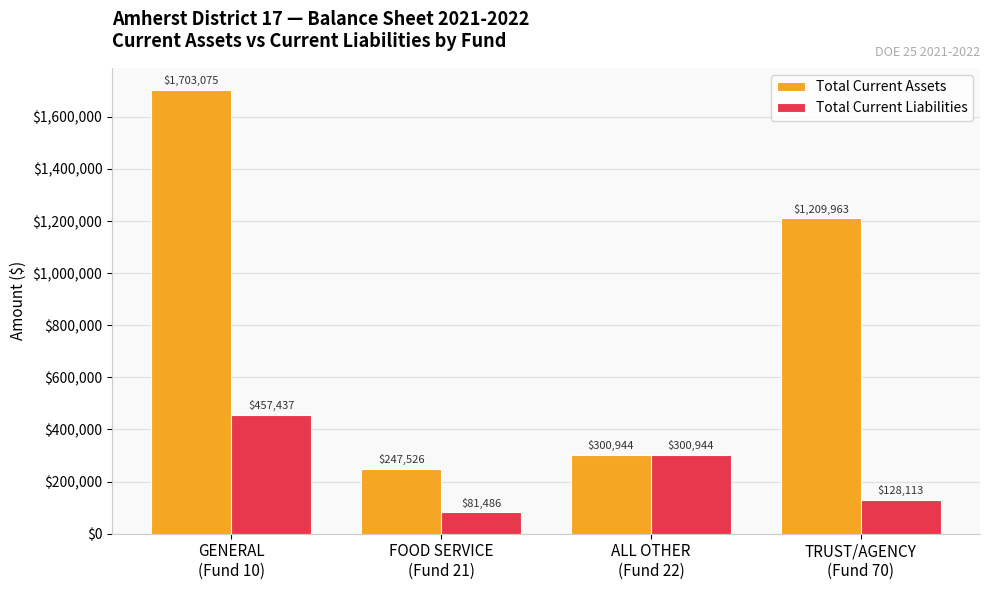

Rank the categories by Total Current Assets value from highest to lowest.

GENERAL
(Fund 10), TRUST/AGENCY
(Fund 70), ALL OTHER
(Fund 22), FOOD SERVICE
(Fund 21)